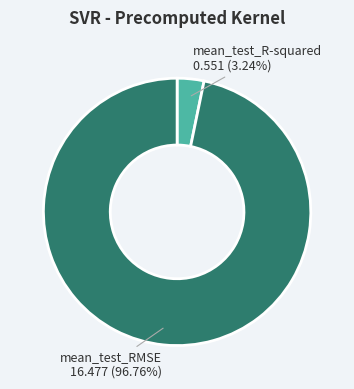

To the nearest percent, what percentage of the pie is mean_test_RMSE?

97%